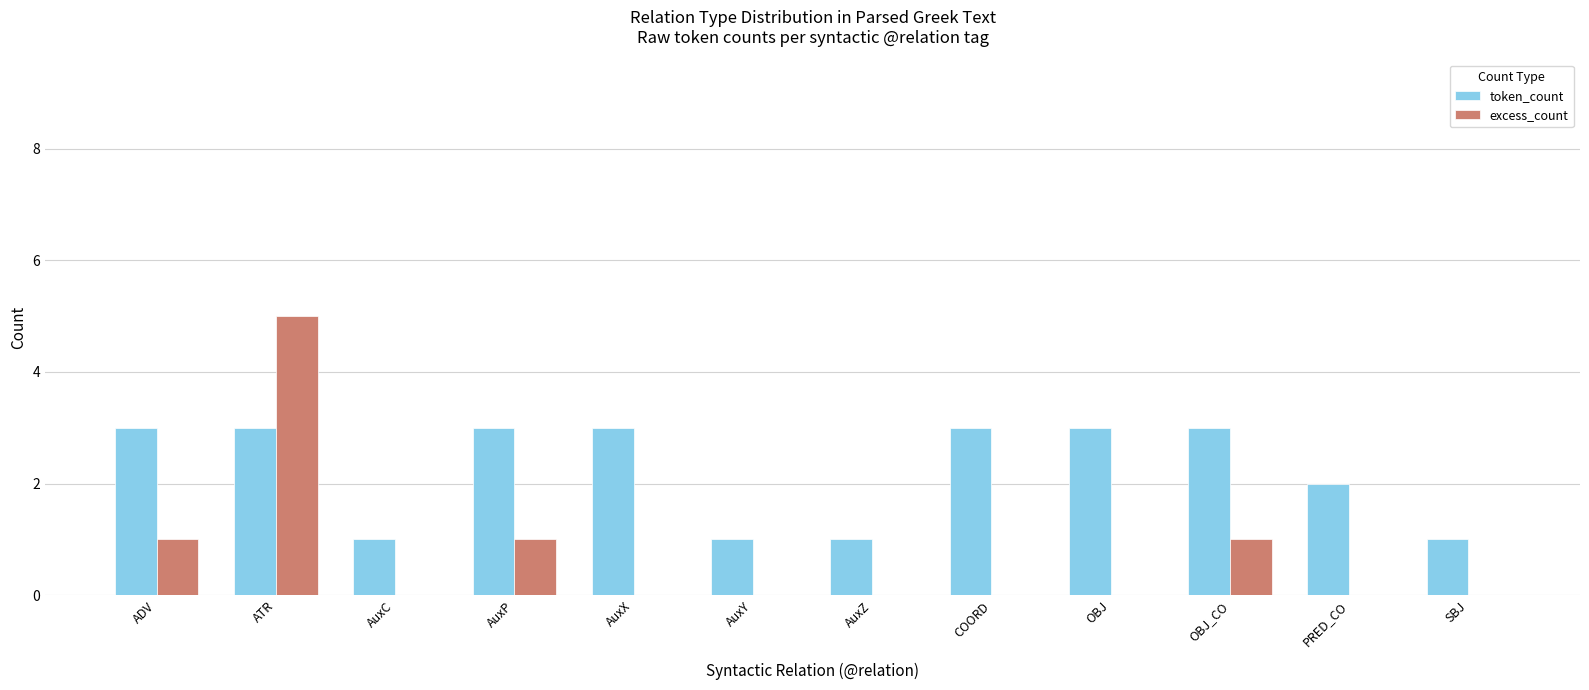

Which series has the largest total across all categories?

token_count